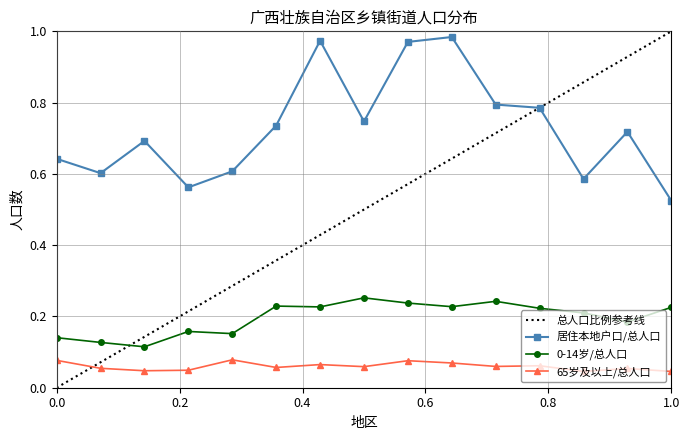

True or false: 0-14岁/总人口 and 65岁及以上/总人口 cross at least once.

False